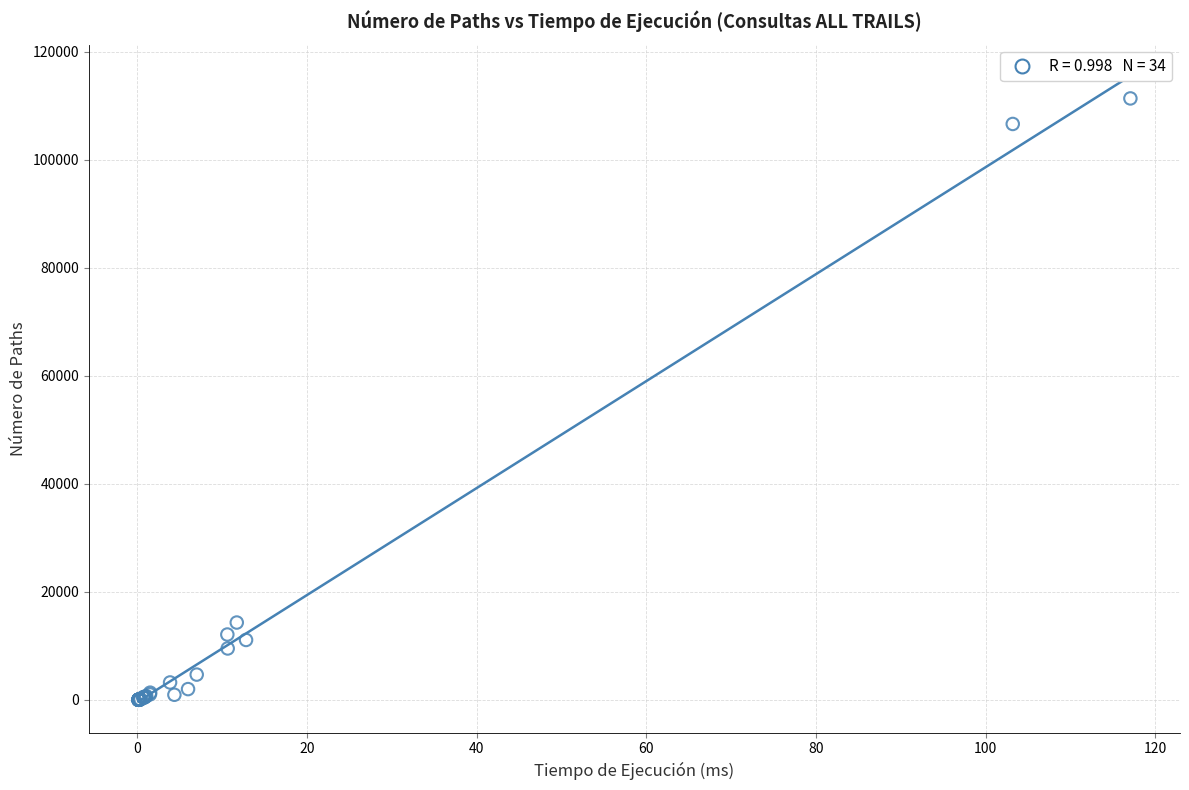

What Y value in the scatter plot is closest to 55687?

14306